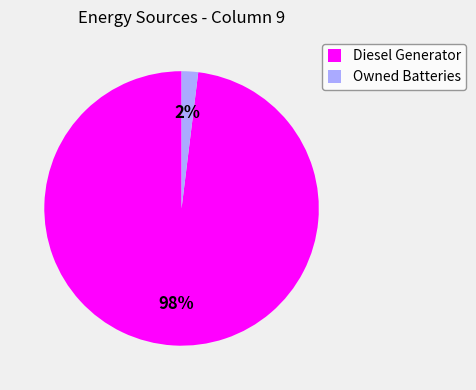

Do Owned Batteries and Diesel Generator together represent more than half of the pie?

Yes